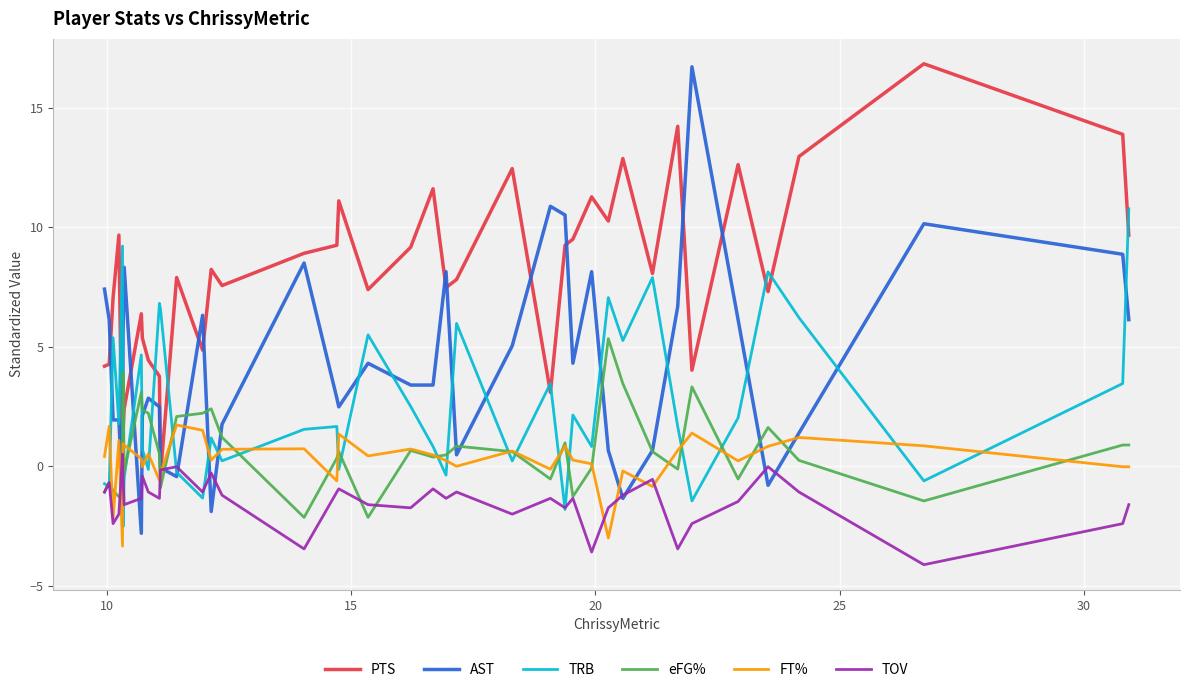

How many values in the AST series are below 3?

19